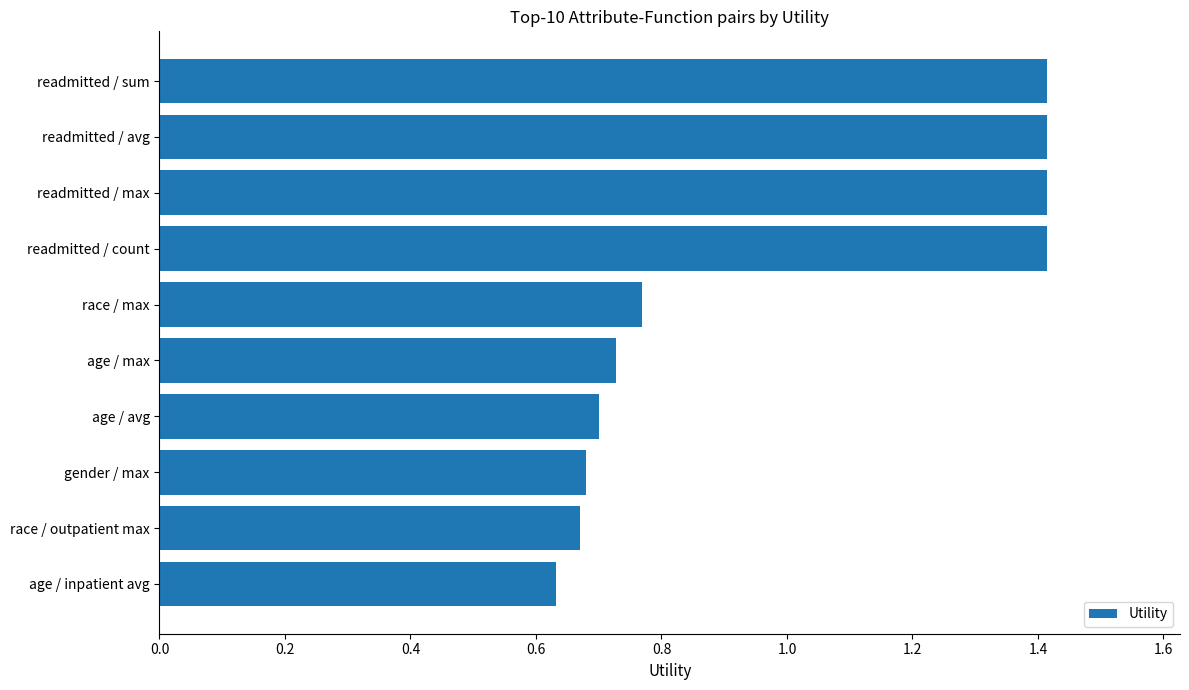

What is the sum of the values at race / outpatient max and age / max?

1.4